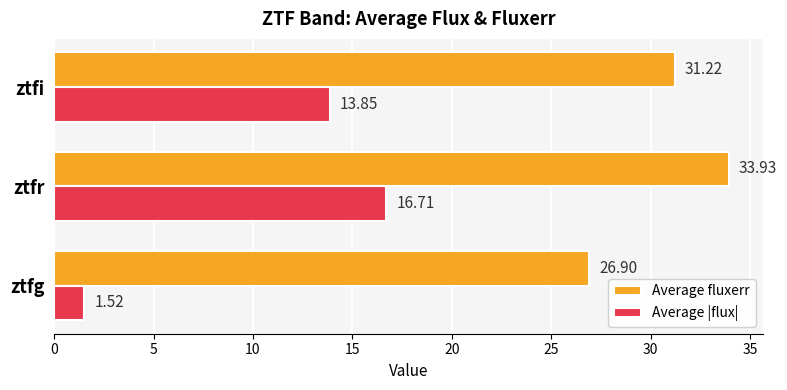

What is the maximum value shown in the chart?

33.9